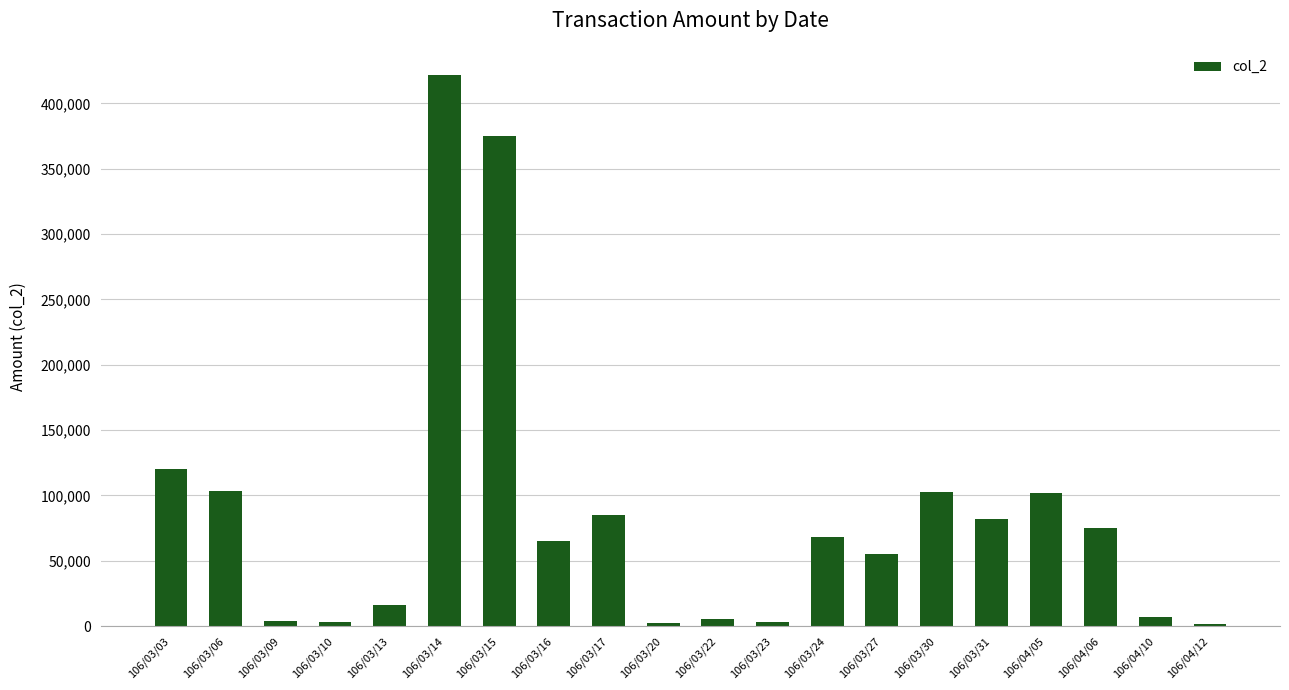

What is the minimum value shown in the chart?

1500